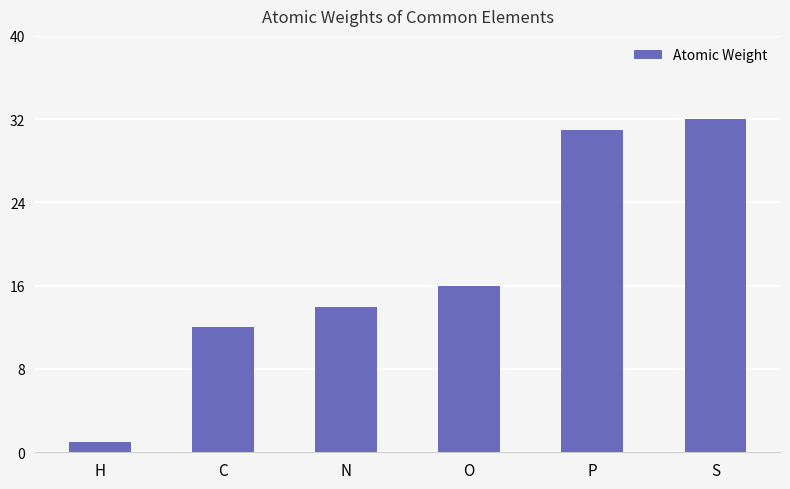

What is the label of the 3rd bar from the right?

O